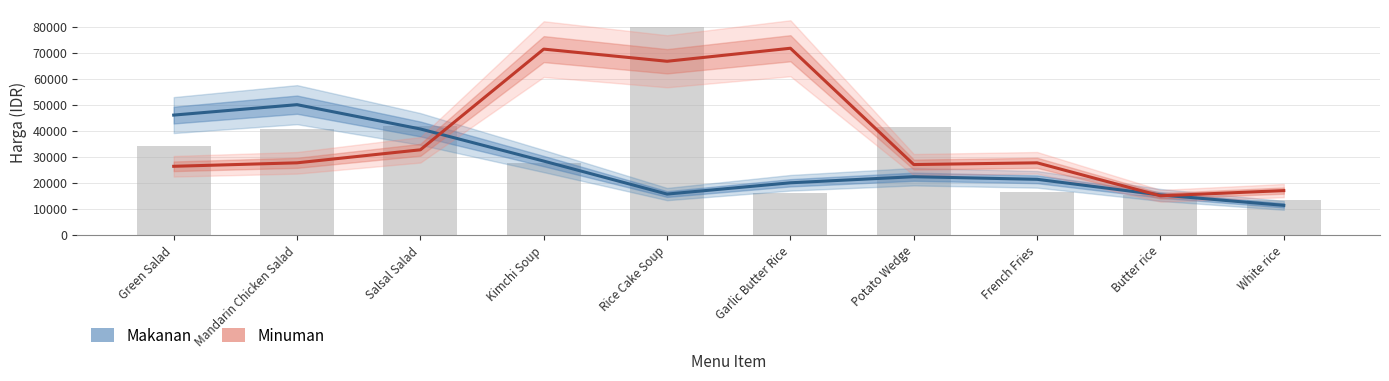

What is the label of the 6th bar from the right?

Rice Cake Soup